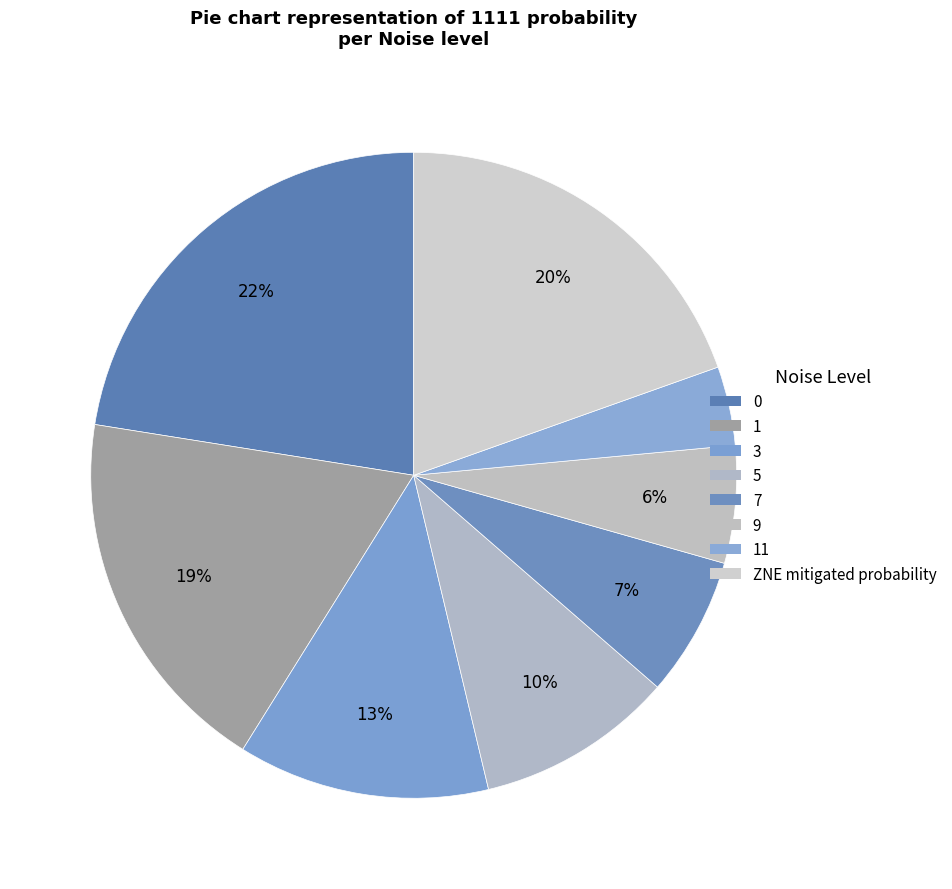

How many slices are in this pie chart?

8